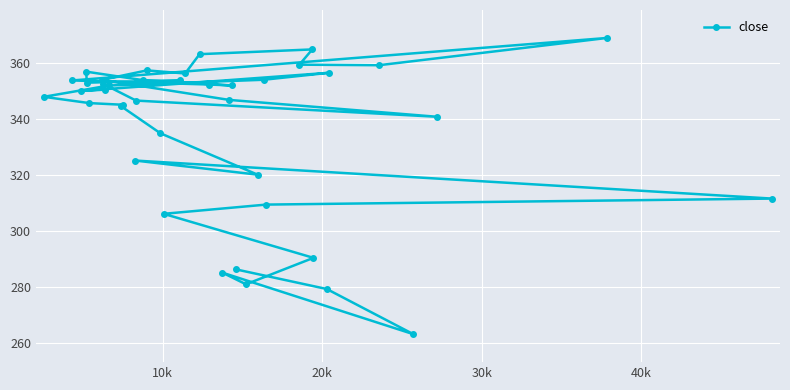

What is the difference between the second highest and second lowest values?

85.7